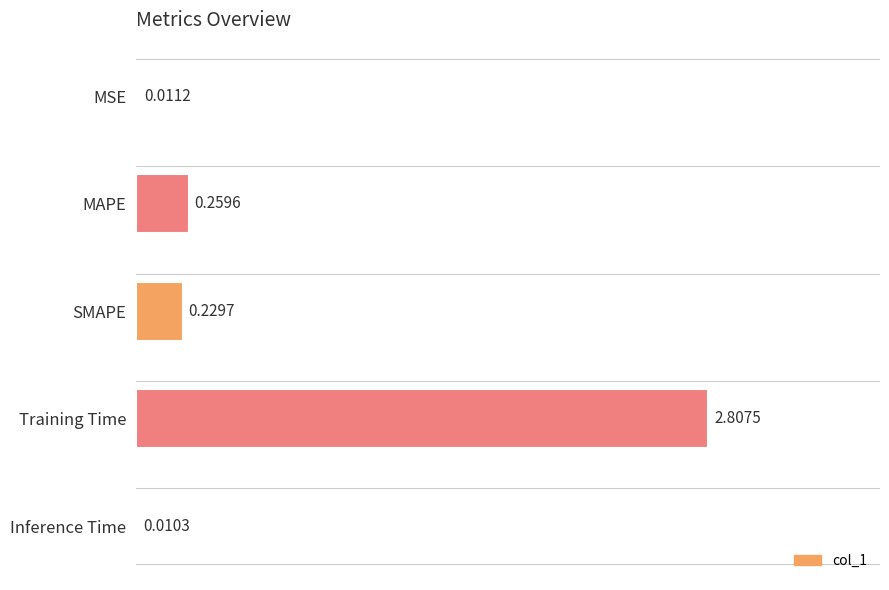

Does the chart contain stacked bars?

No